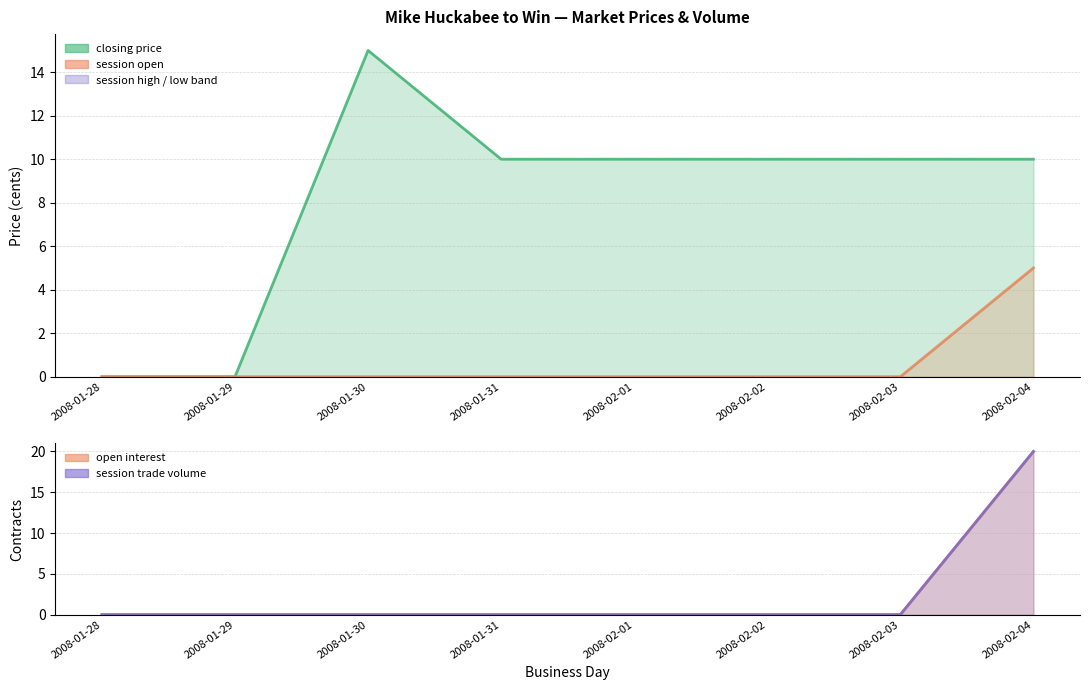

What is the average value of the session low series?

2